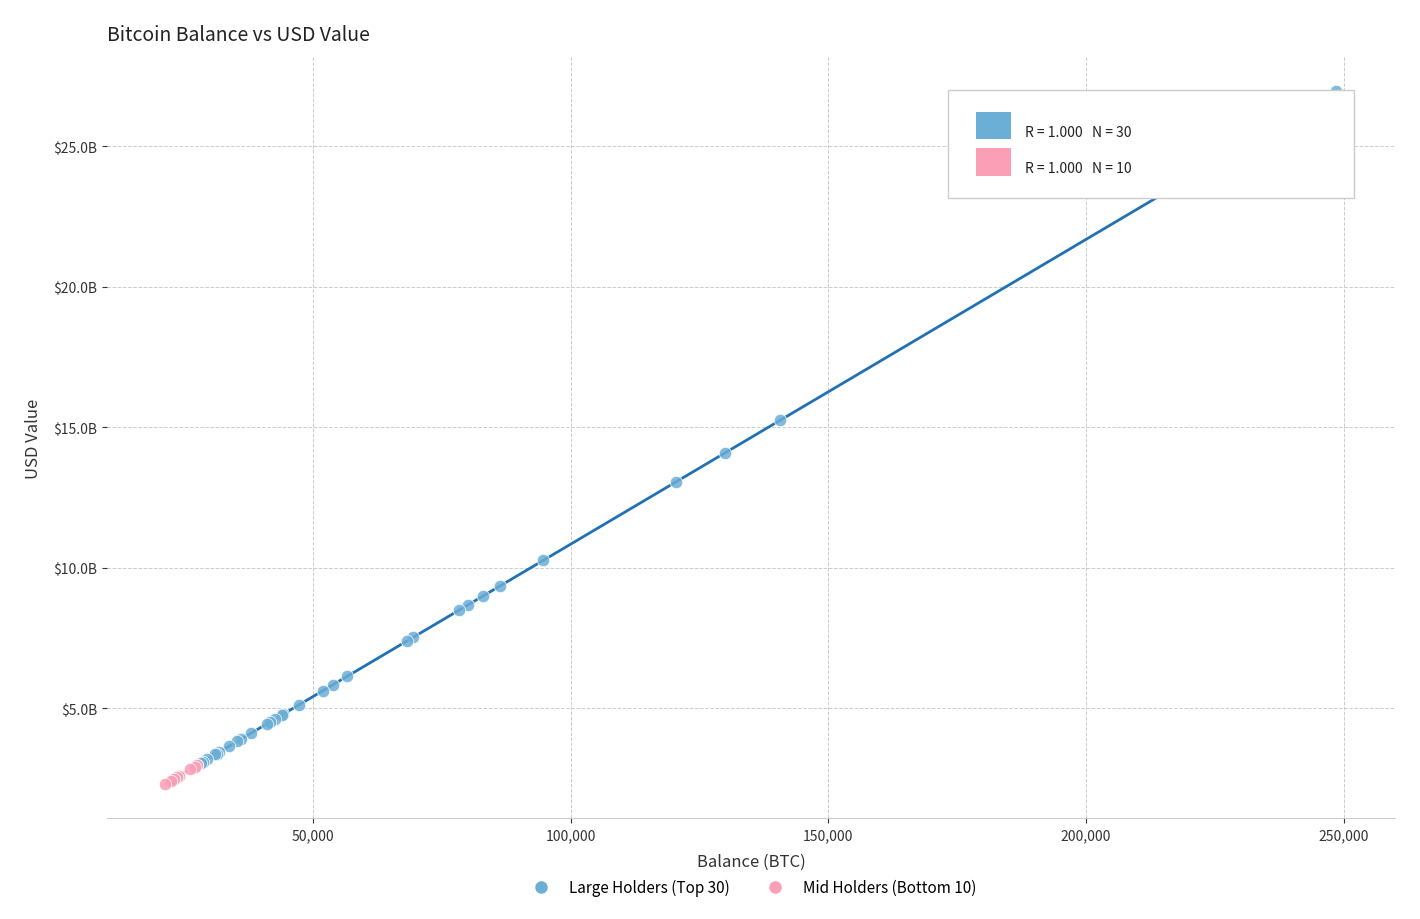

Which series contains the highest Y value?

Large Holders (Top 30)